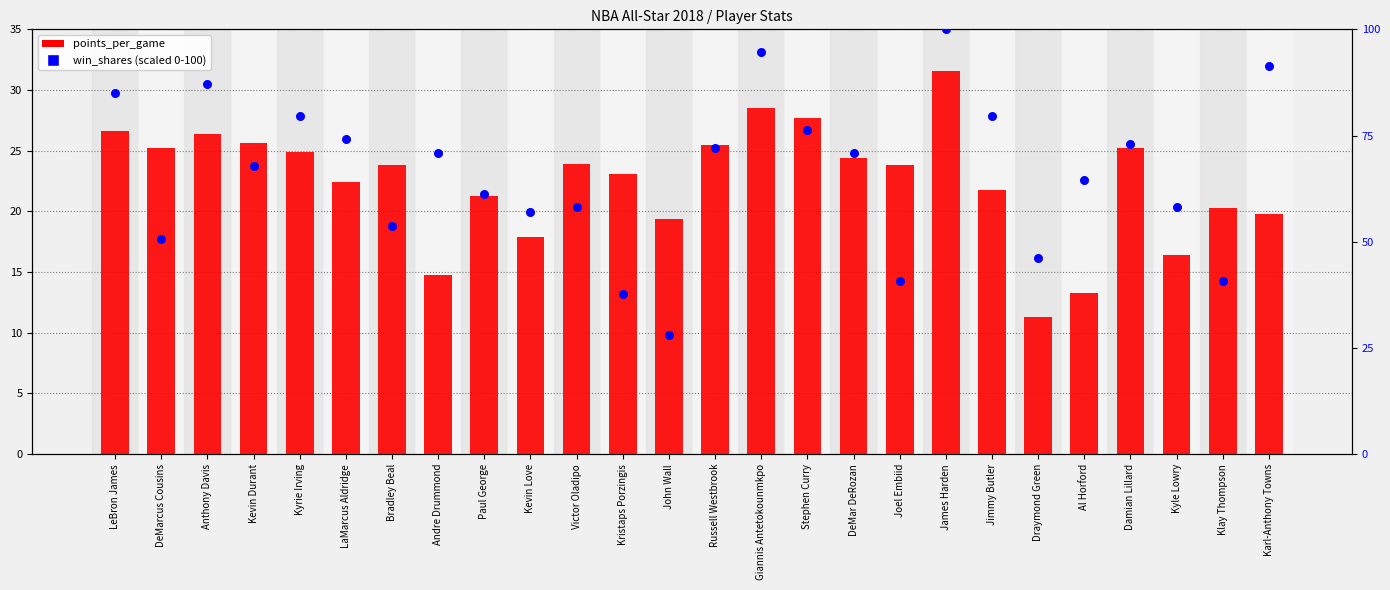

Which series has the largest total across all categories?

win_shares (scaled)